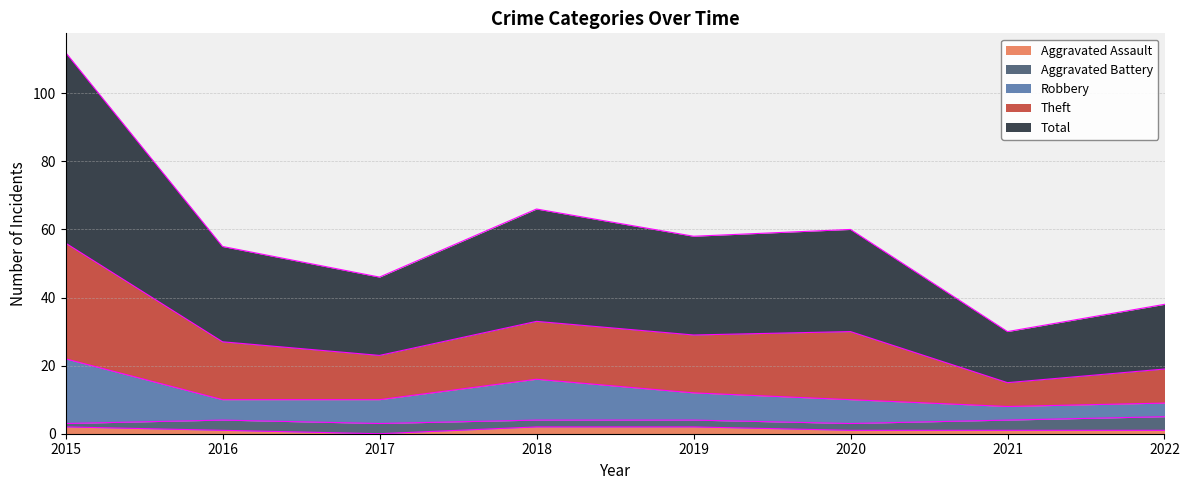

At which category does the chart reach its minimum across all series?

2017